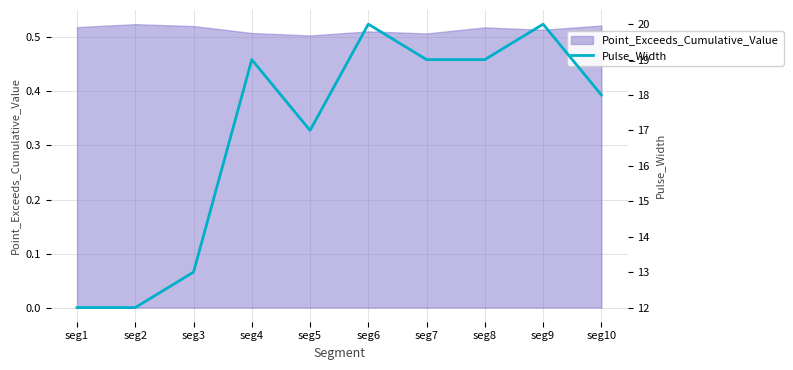

Does the chart have visible grid lines?

Yes